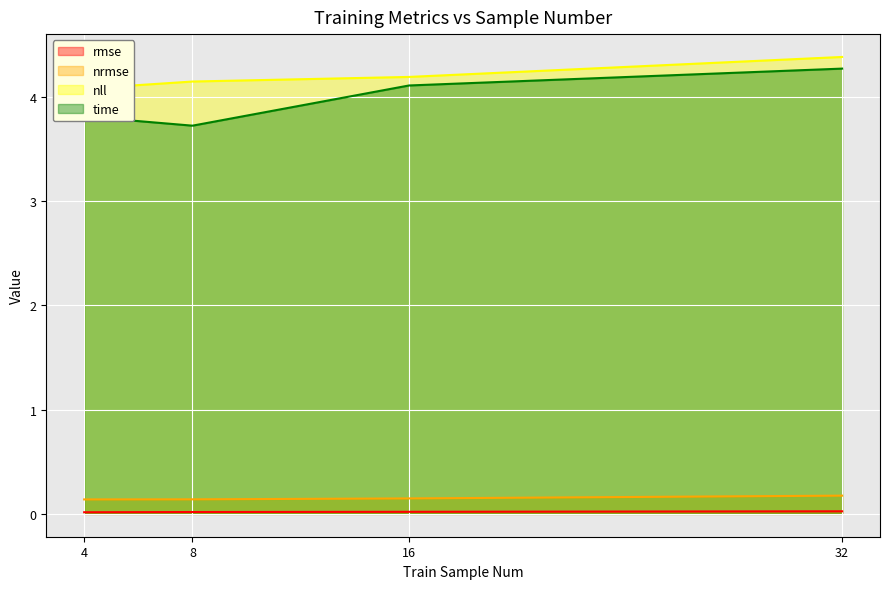

What are all the series names shown in the legend?

rmse, nrmse, nll, time